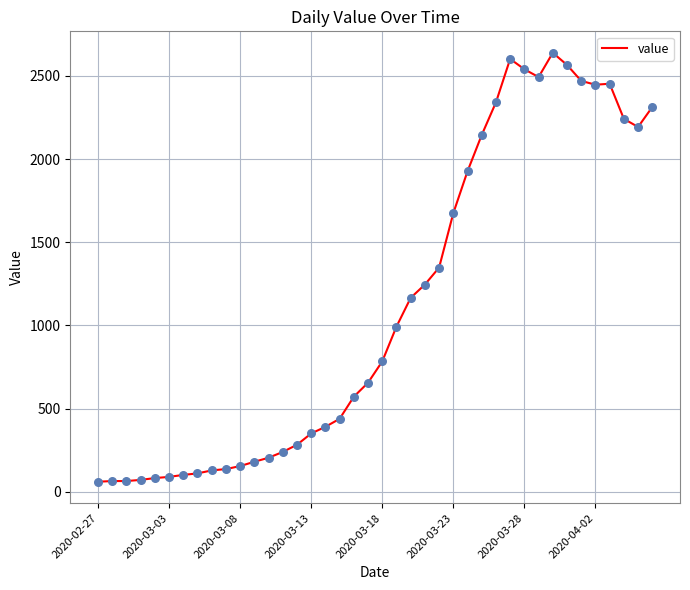

What is the smallest value displayed?

61